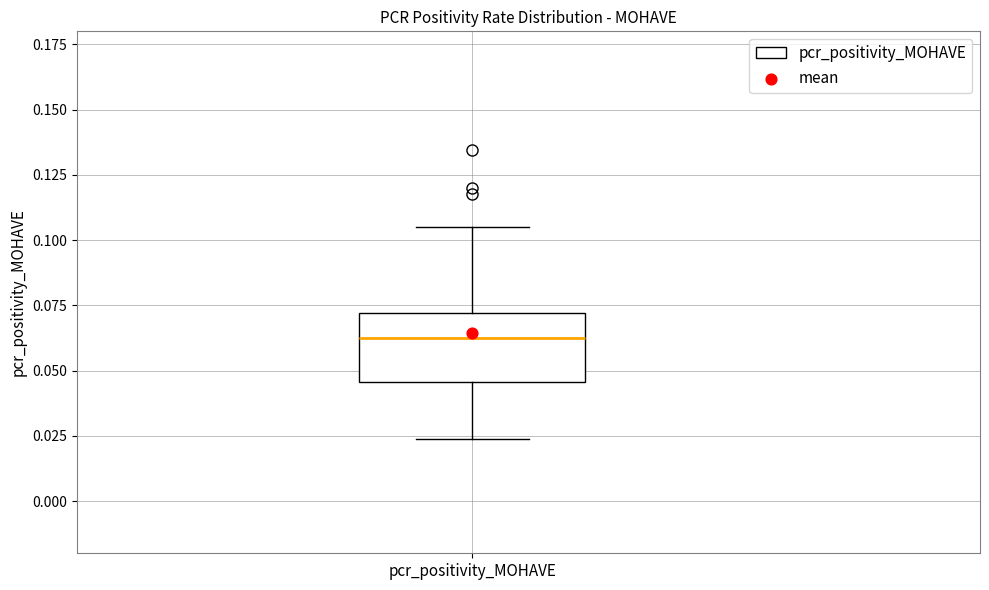

Read this box plot against the y-axis: the position of the median line, the range covered by the box, and the ends of both whiskers. The values are not printed on the chart, so give them approximately, as read against the axis.

median 0.060, box 0.045 to 0.070, whiskers 0.025 to 0.105